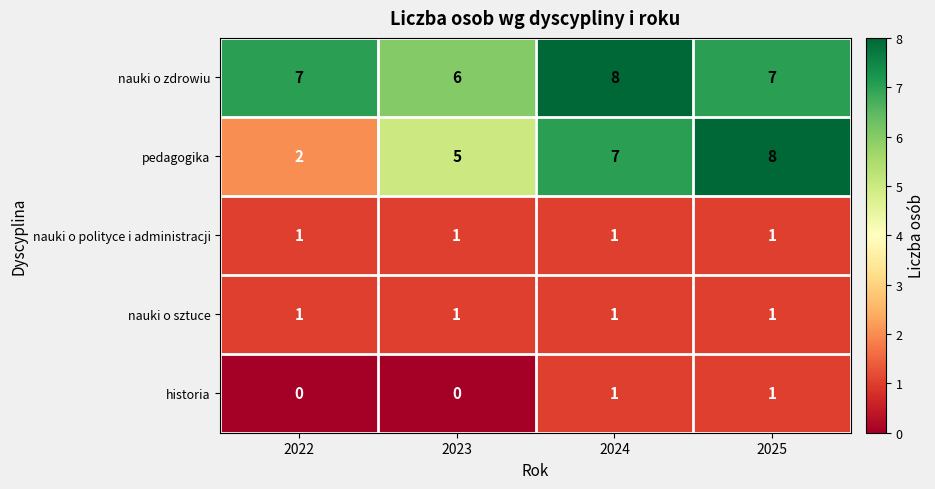

Reading left to right, list all the values displayed in this chart.

nauki o zdrowiu: 7	6	8	7
pedagogika: 2	5	7	8
nauki o polityce i administracji: 1	1	1	1
nauki o sztuce: 1	1	1	1
historia: 0	0	1	1